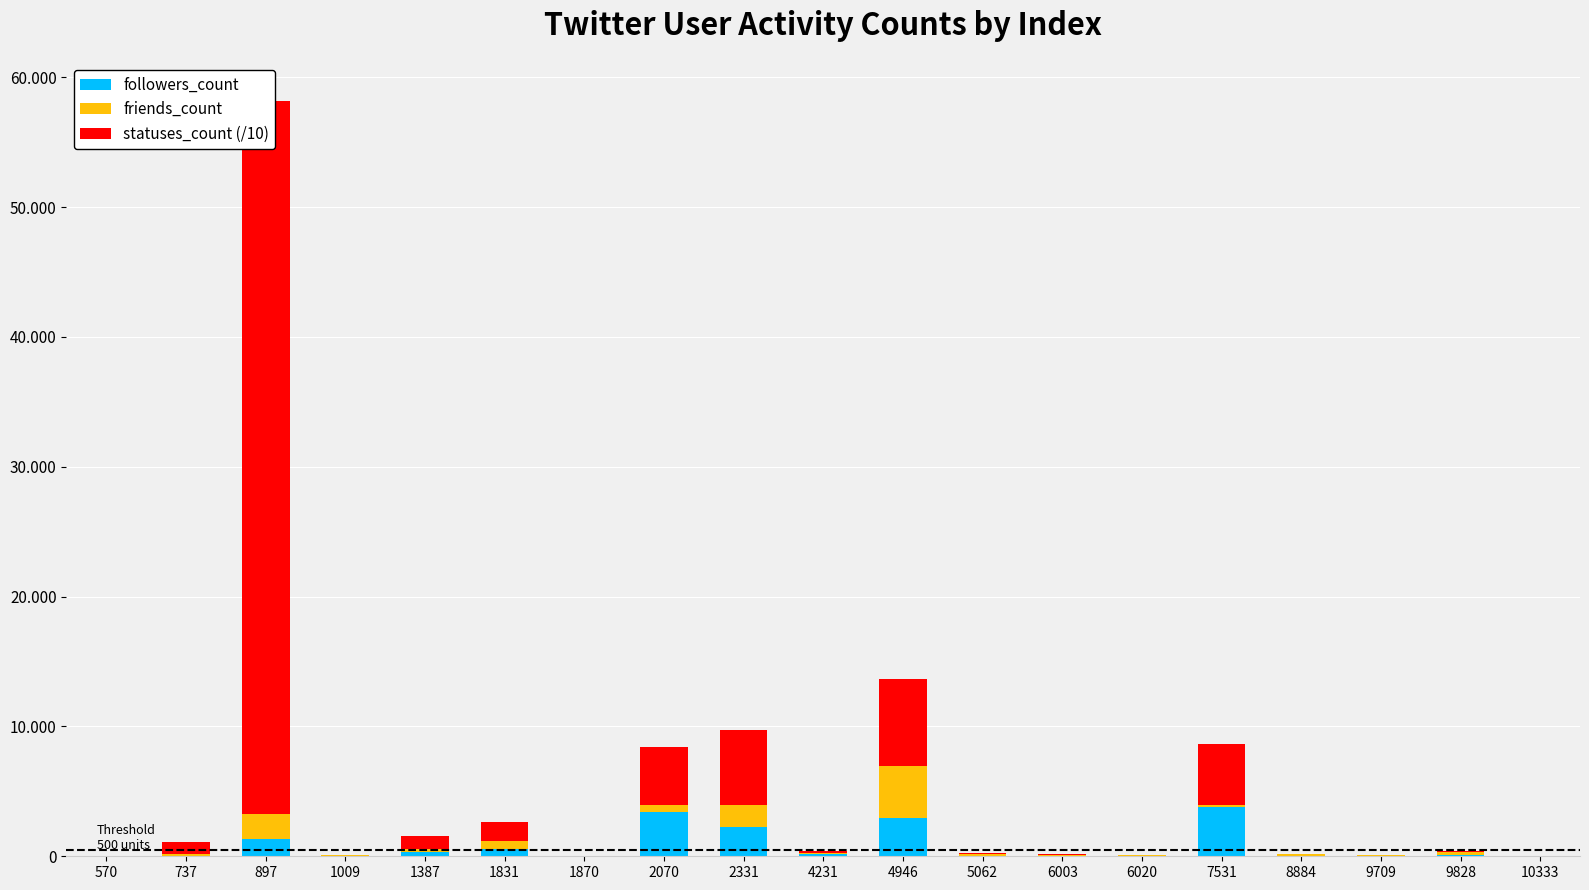

What is the spread (max minus min) of values at 737?

951.9